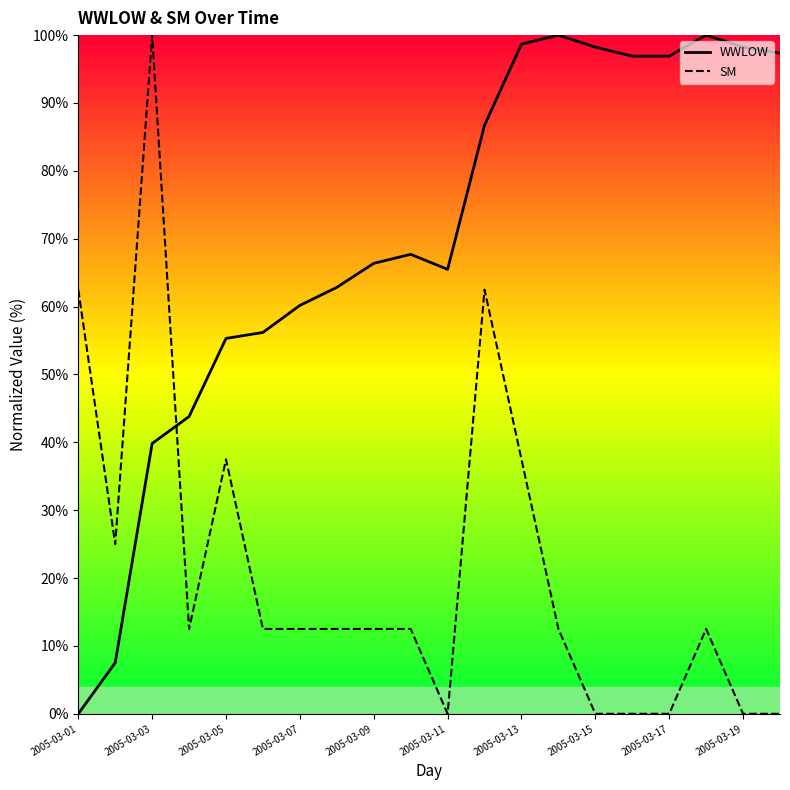

True or false: WWLOW has more than 1 points higher than both neighbors.

True